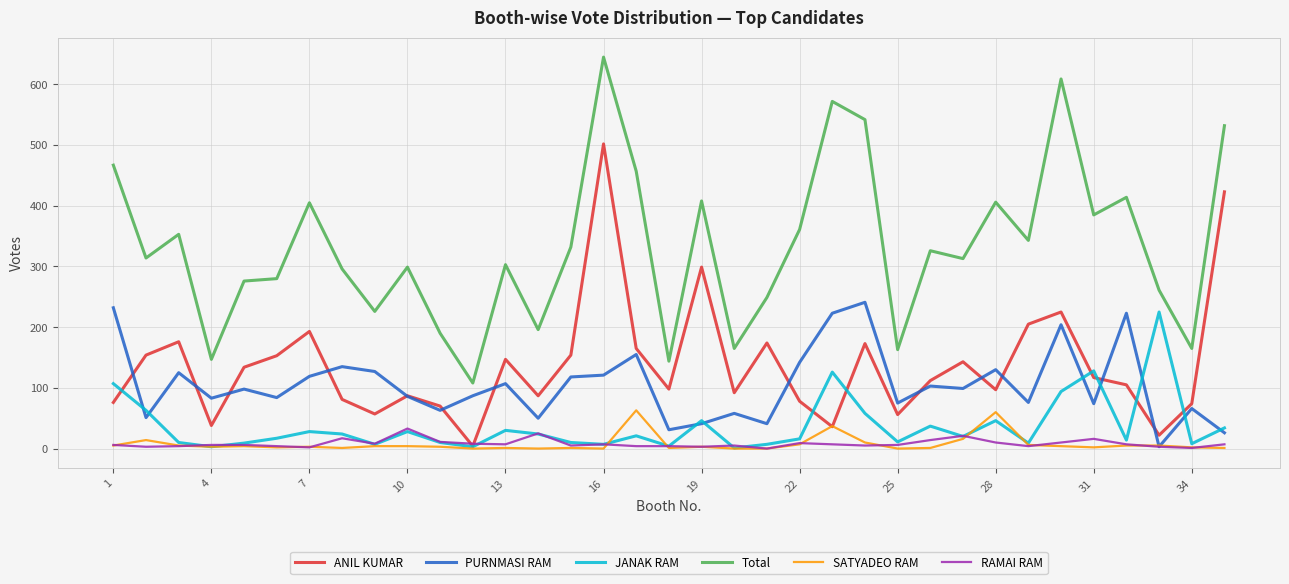

What is the maximum value for PURNMASI RAM?

241